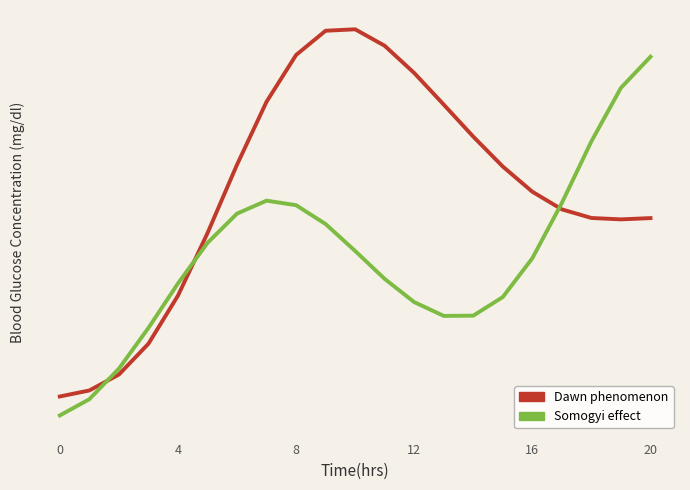

How many categories are shown in the chart?

21